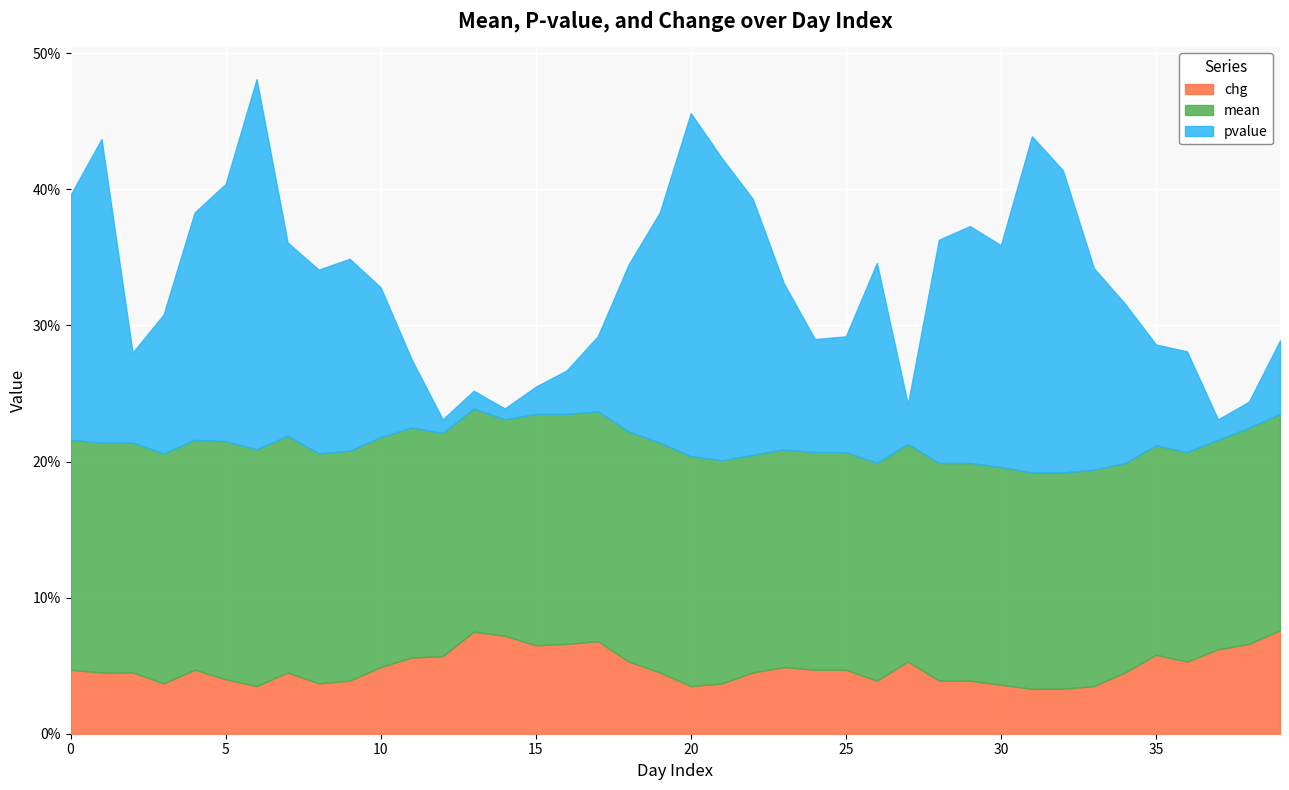

The value of pvalue at 1 is 0.2. True or false?

True